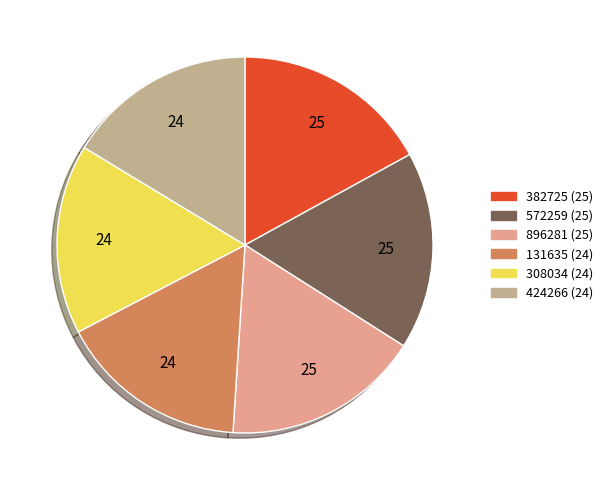

True or false: 308034 accounts for 16% of the total.

True